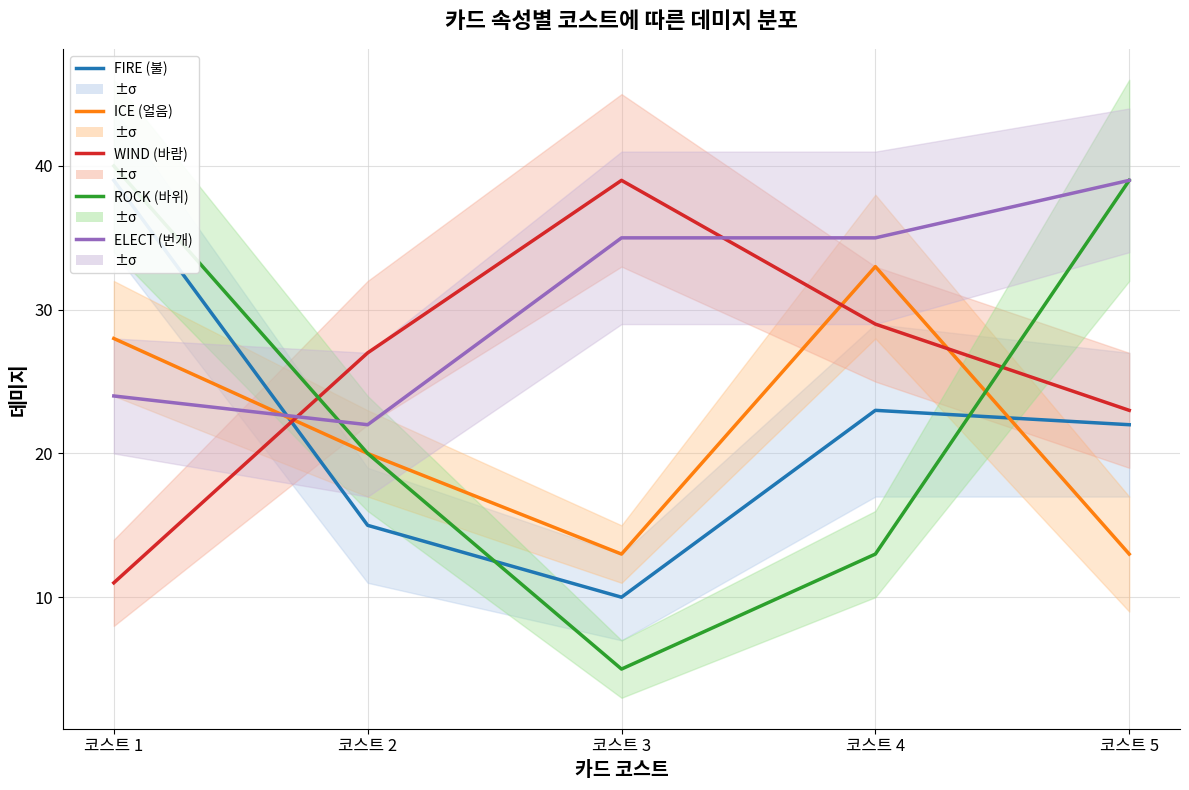

At which category is the sum across all series the highest?

코스트 1